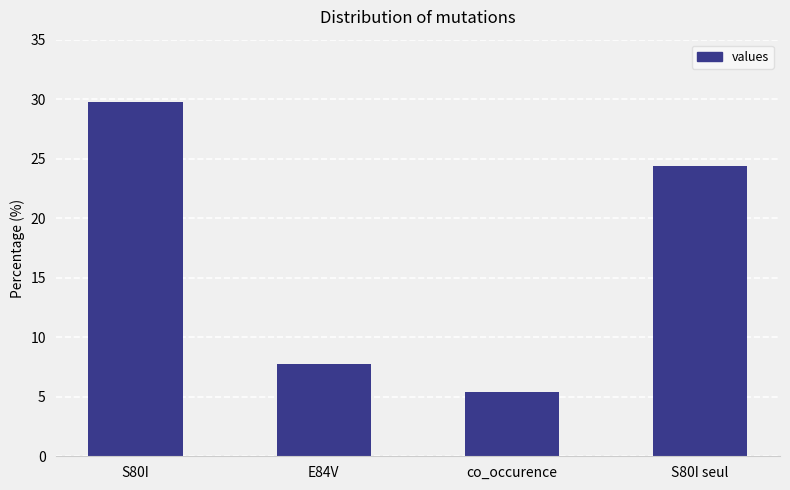

Reading left to right, what are all the values shown in this chart?

29.8	7.8	5.4	24.4